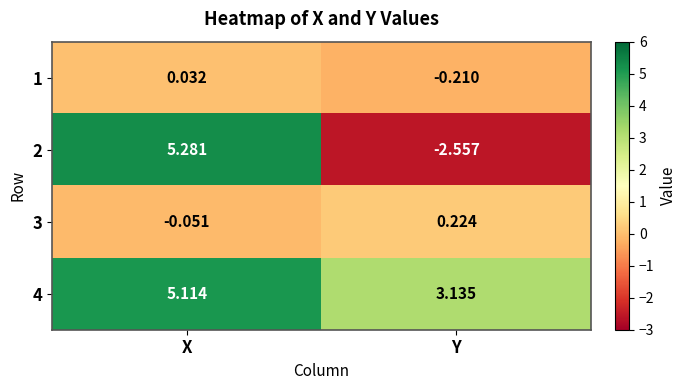

At which label is 4 closest to 4?

Y